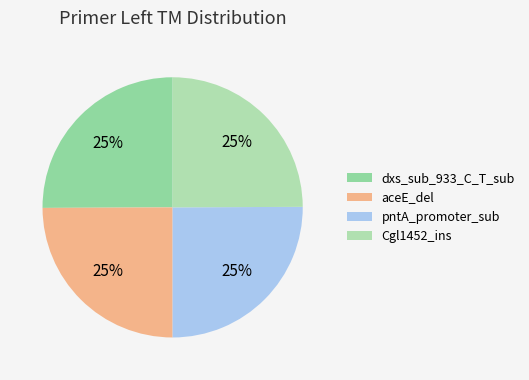

Does aceE_del account for over 50% of the chart?

No